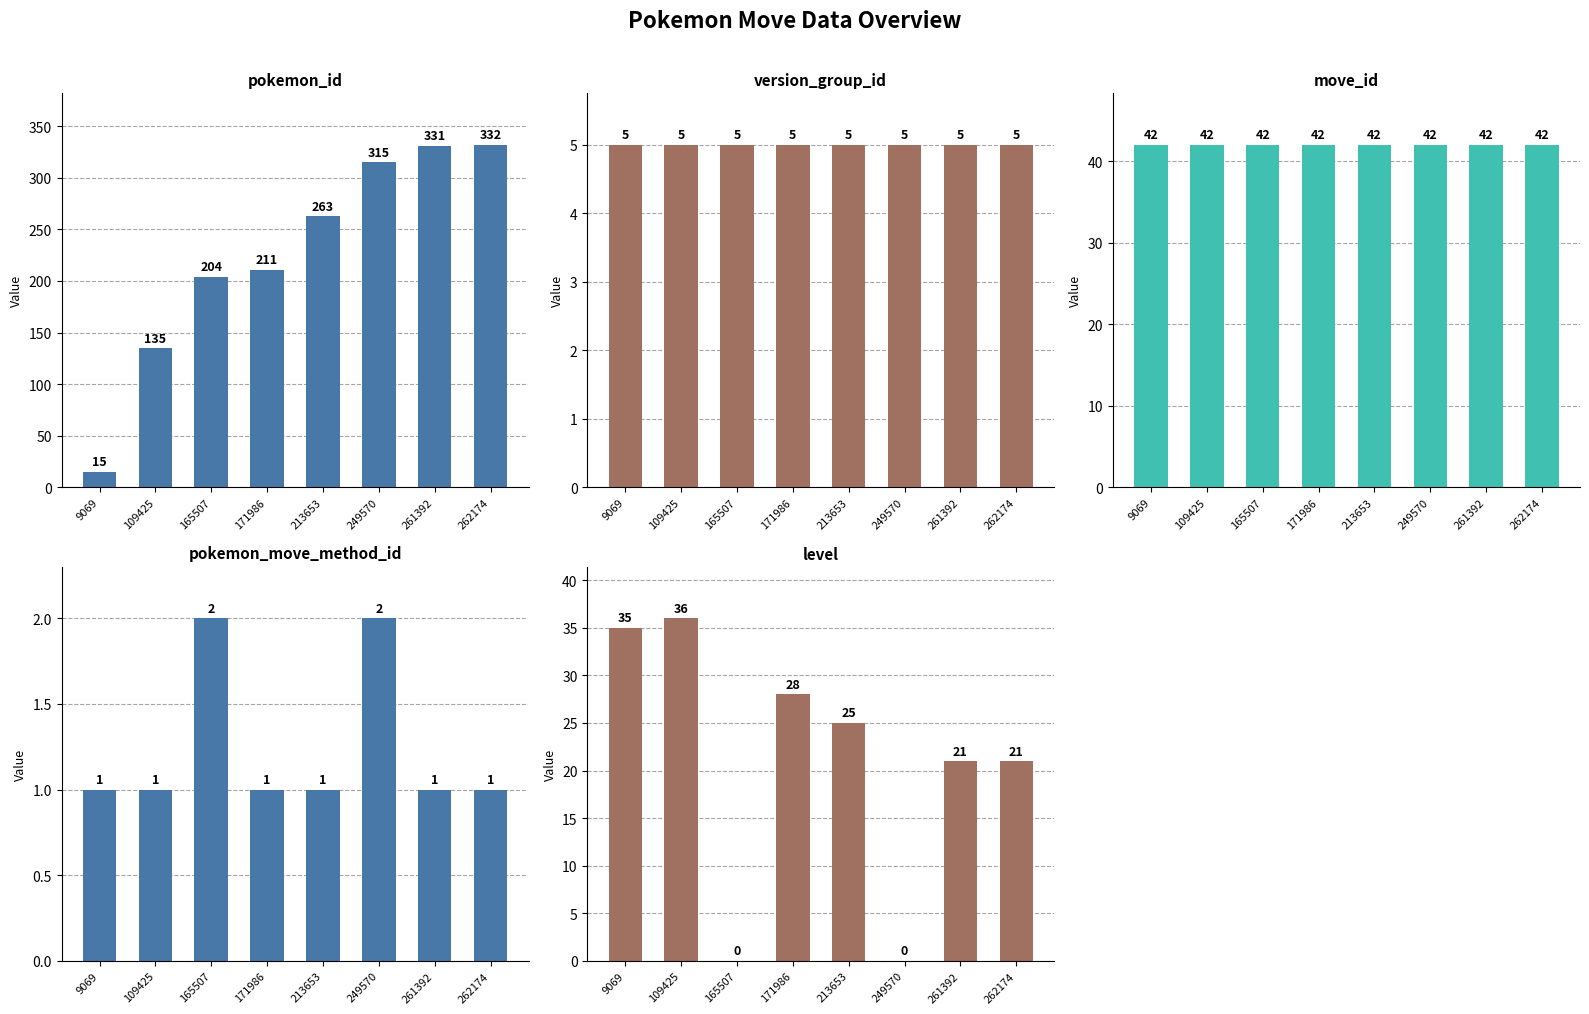

What is the difference between the maximum and minimum values in the pokemon_move_method_id series?

1